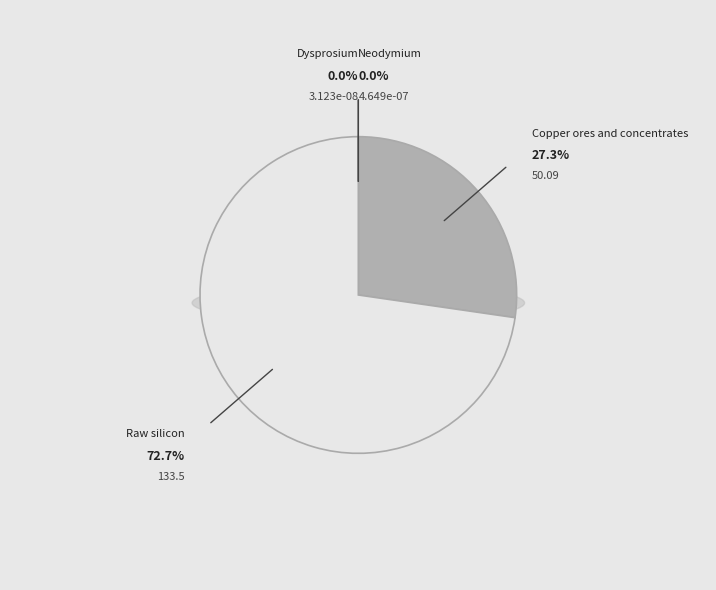

Does Dysprosium represent more than half of the total?

No